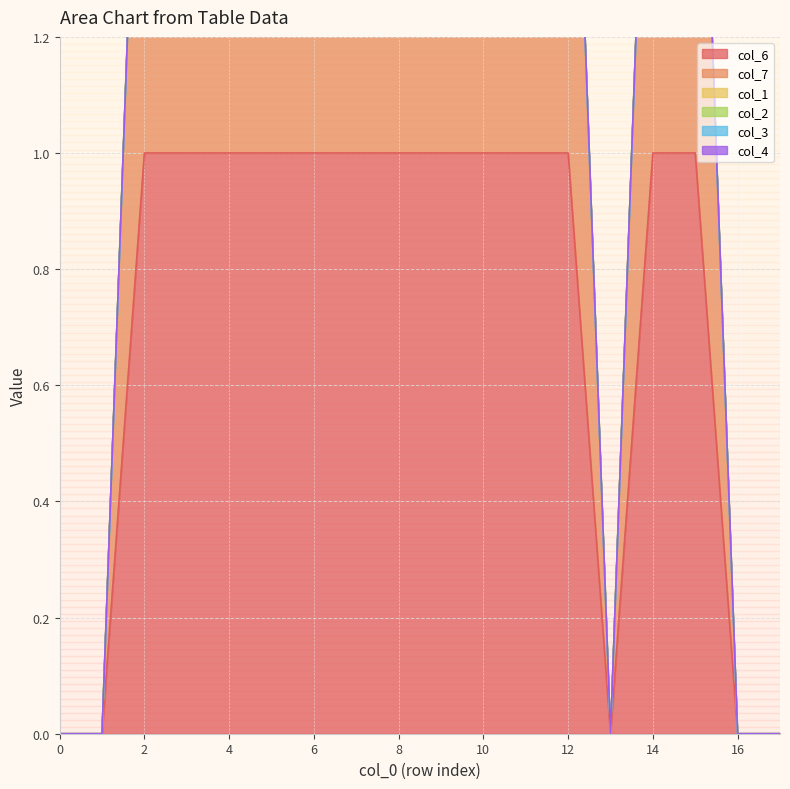

True or false: col_2 and col_4 cross at least once.

False